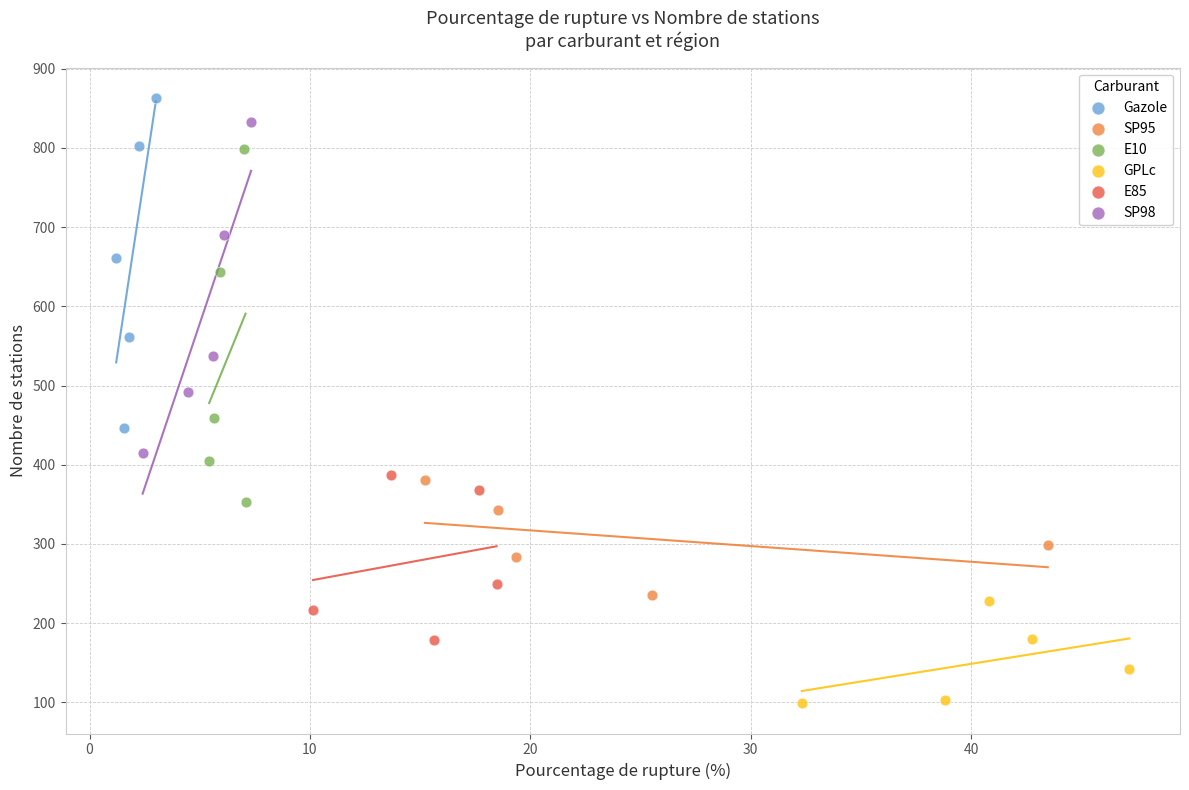

What are all the series names shown in the legend?

Gazole, SP95, E10, GPLc, E85, SP98